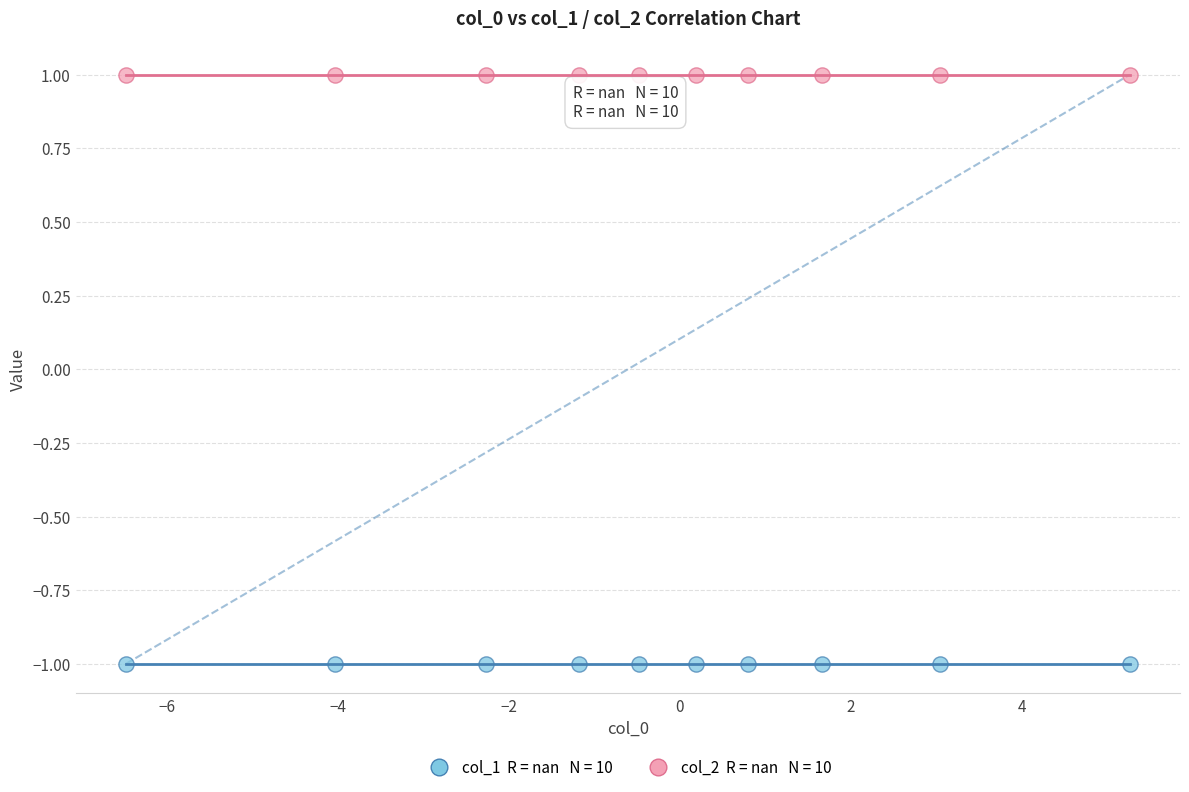

How many points are shown in the scatter plot?

20